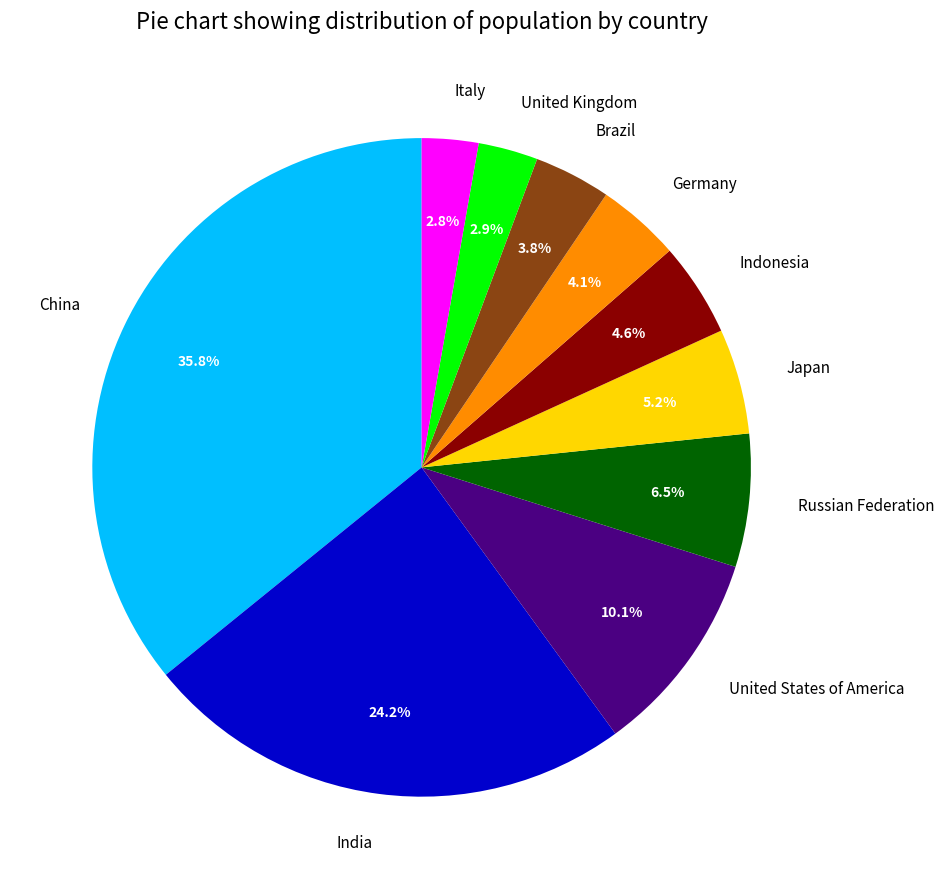

To the nearest percent, what is the combined percentage of Japan and Indonesia?

10%